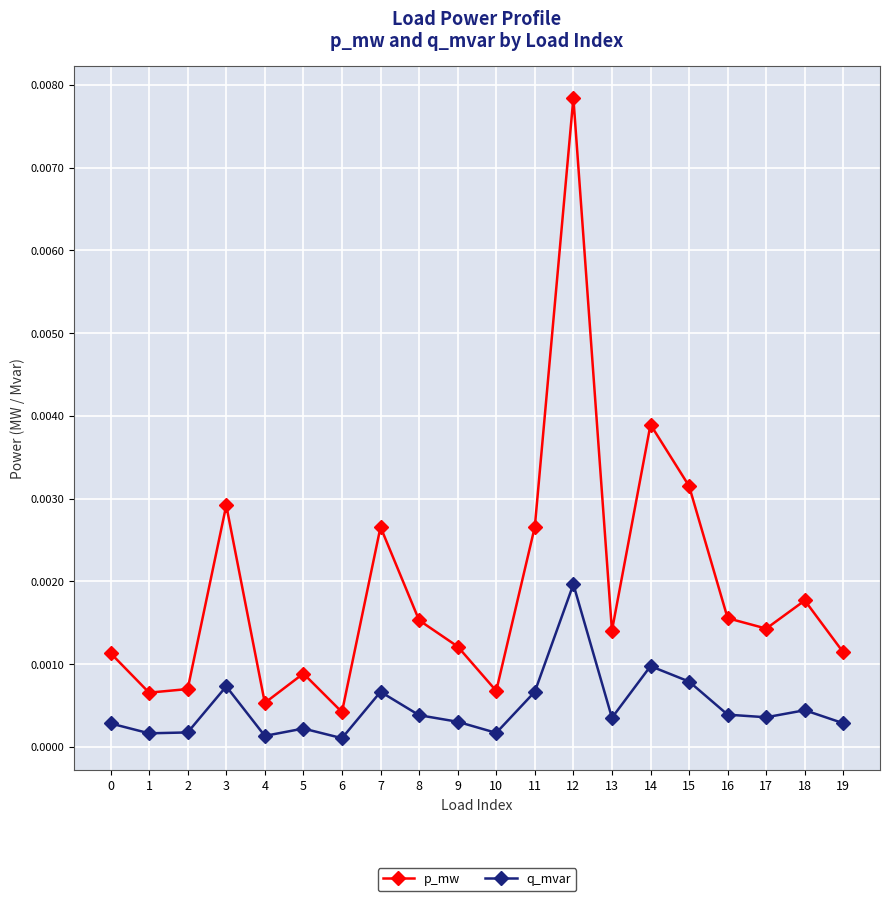

Which series has the largest total across all categories?

p_mw